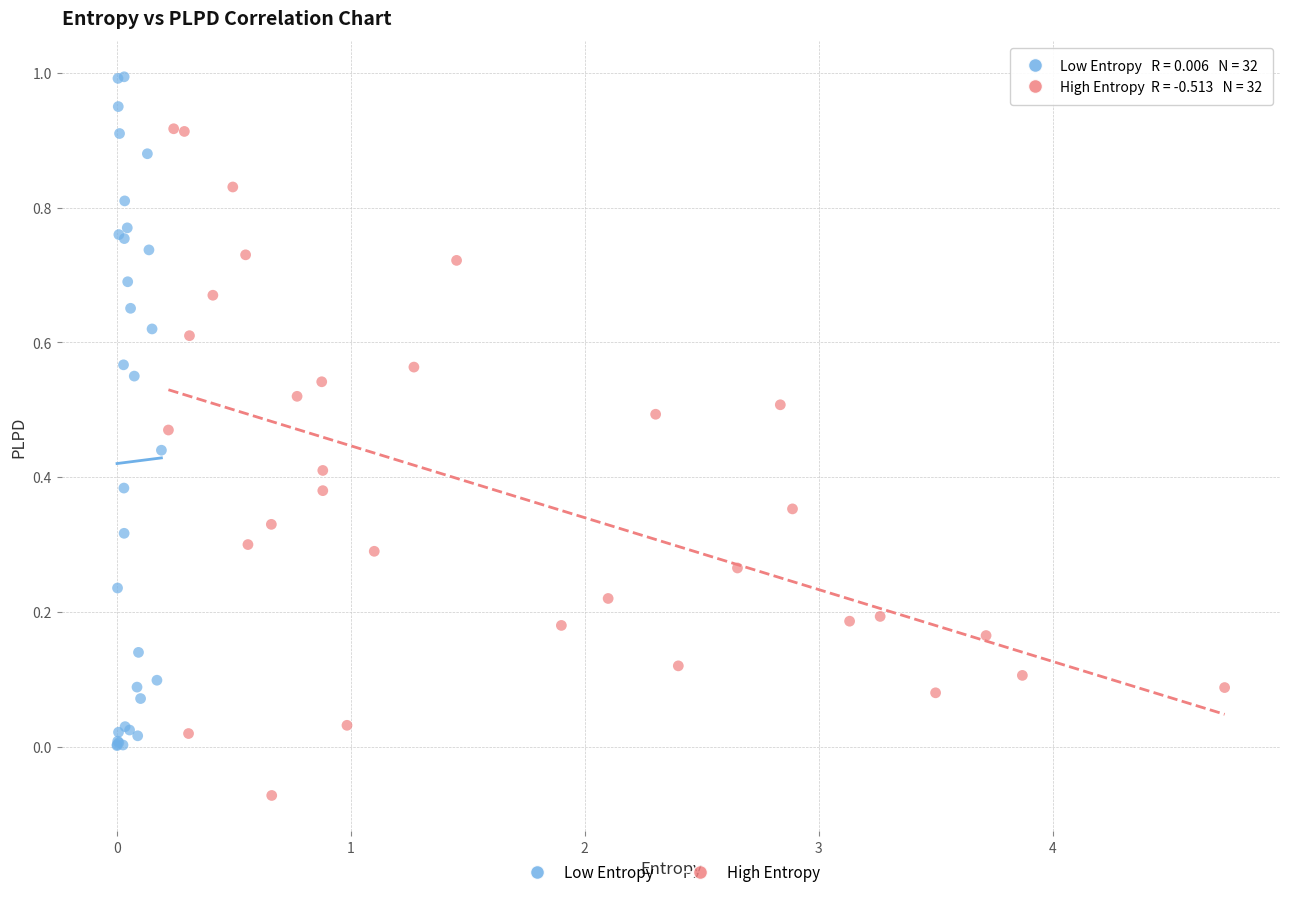

Which series reaches the maximum Y coordinate?

Low Entropy